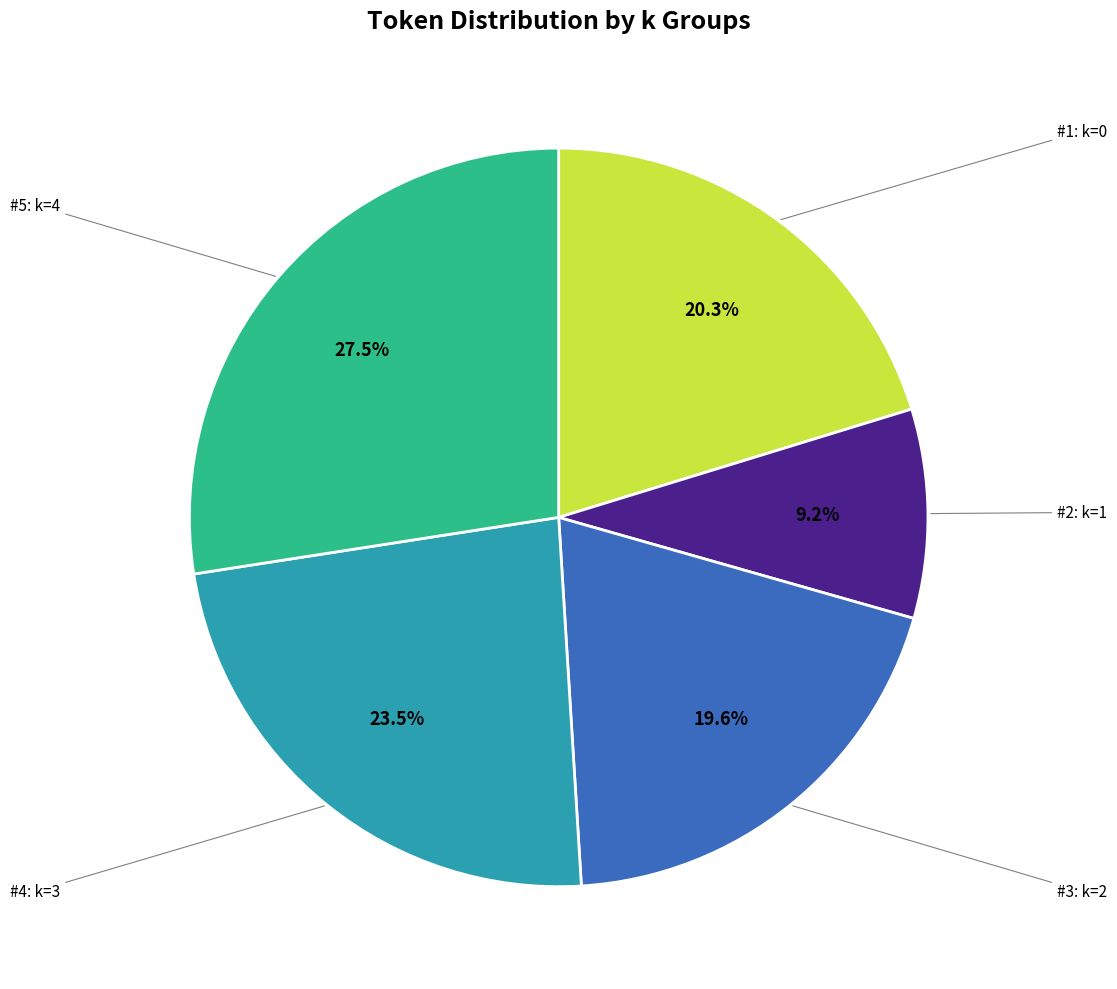

Does any single category account for the majority?

No